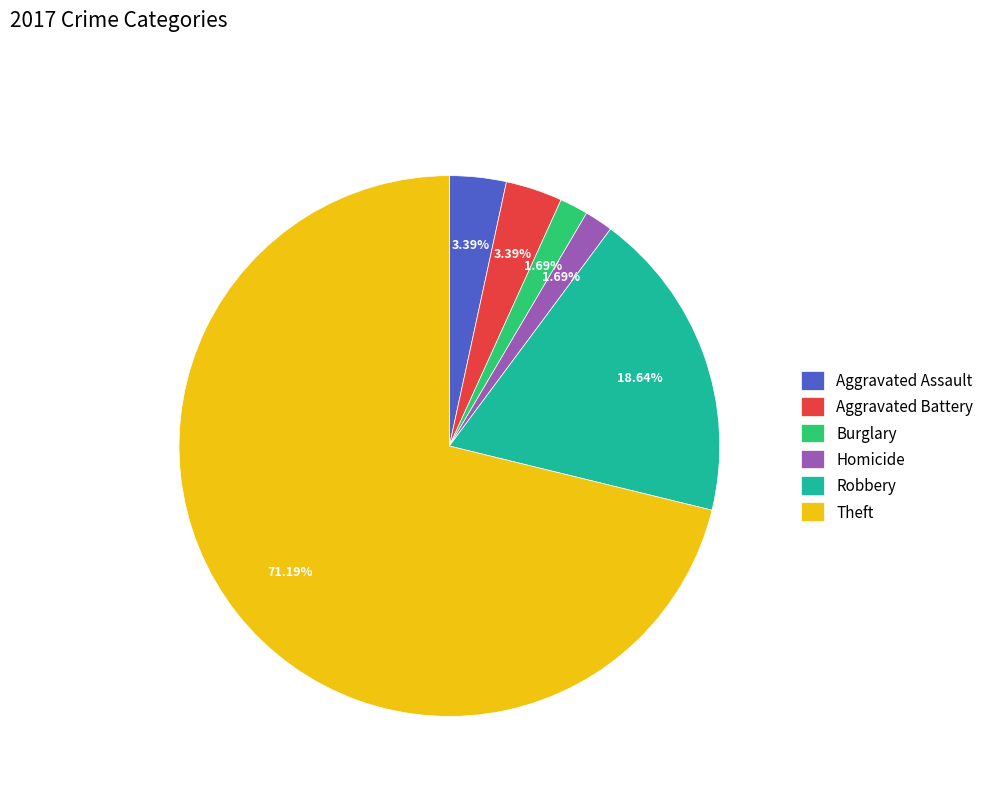

Approximately how many times larger is the value at Homicide compared to Aggravated Battery?

0.5